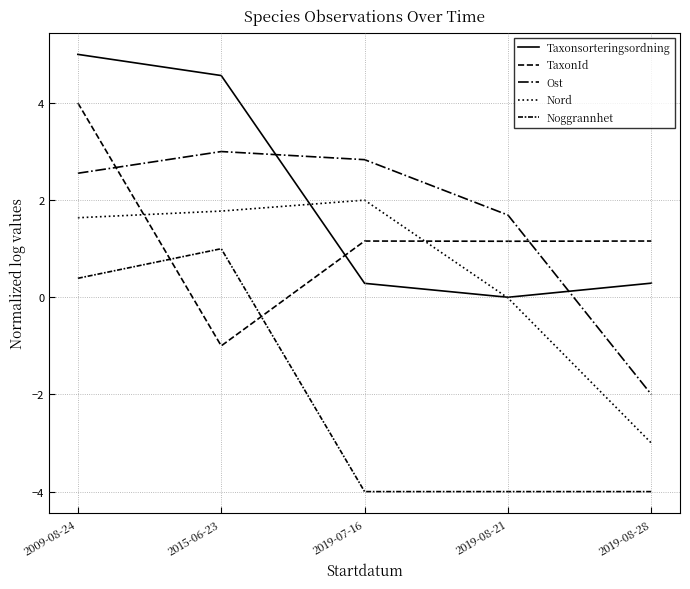

At which category does Noggrannhet reach its first local peak?

2015-06-23